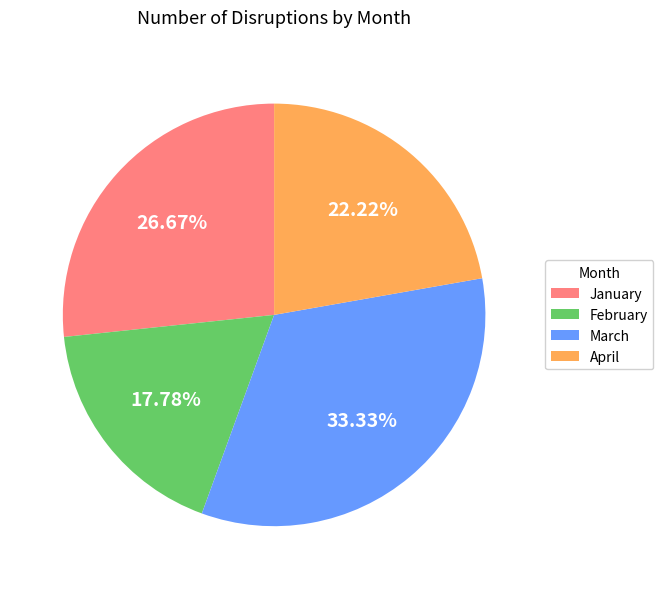

What is the ratio of the value at March to the value at April?

1.5